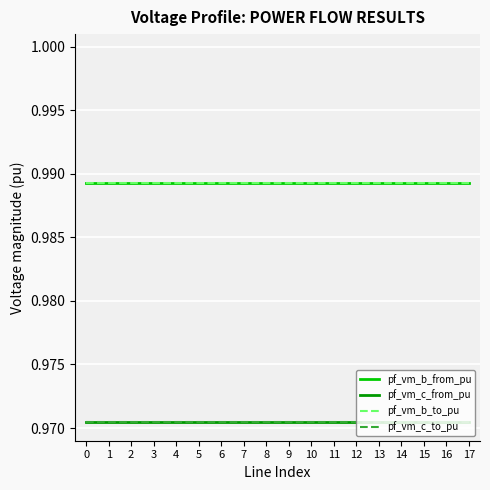

True or false: pf_vm_b_to_pu and pf_vm_c_from_pu intersect in this chart.

False